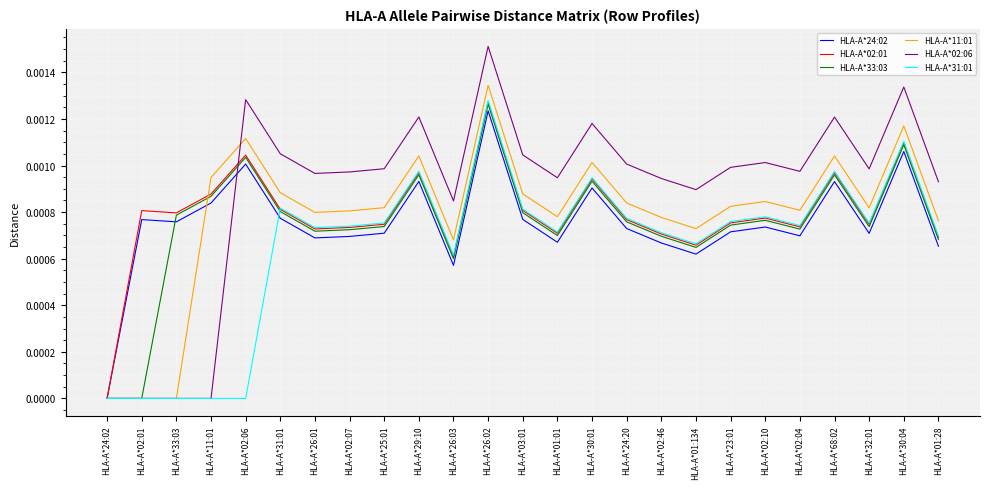

Is it true that HLA-A*02:01 equals 0.0 at HLA-A*26:03?

True